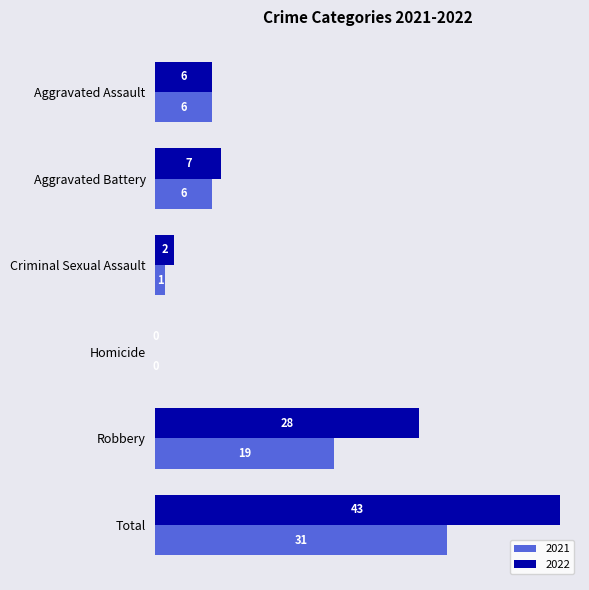

Where is 2022 nearest to the value 21?

Robbery